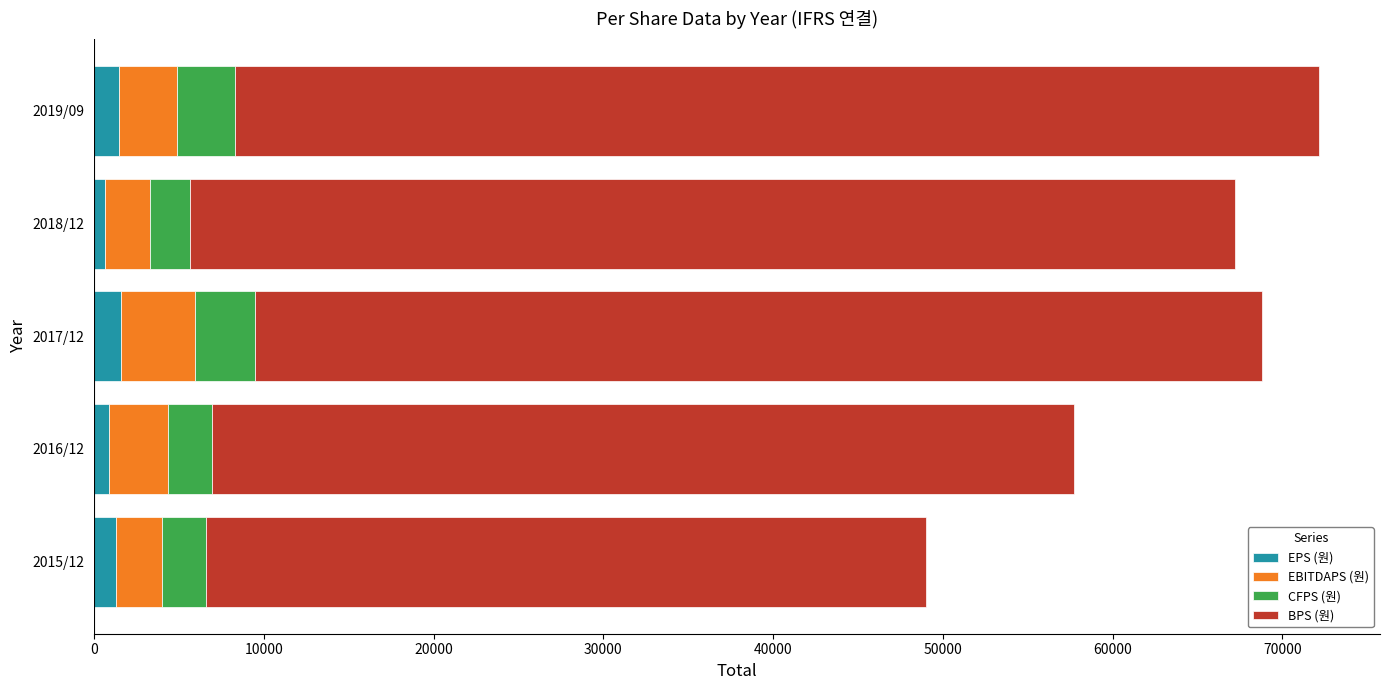

How many categories are shown in the chart?

5